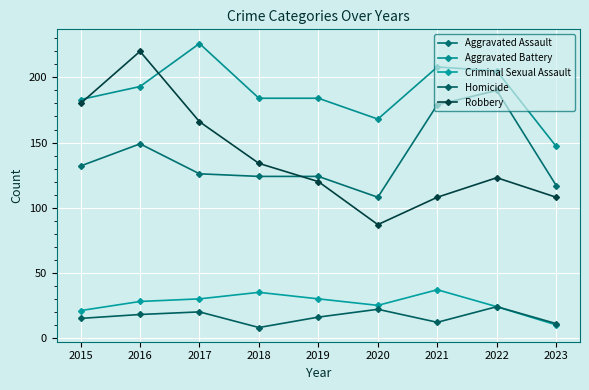

How many interior local peaks does the Homicide series have?

3